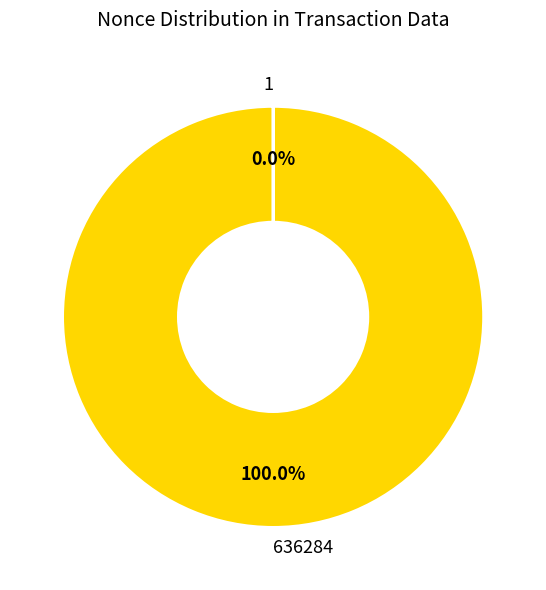

Does any single category account for the majority?

Yes